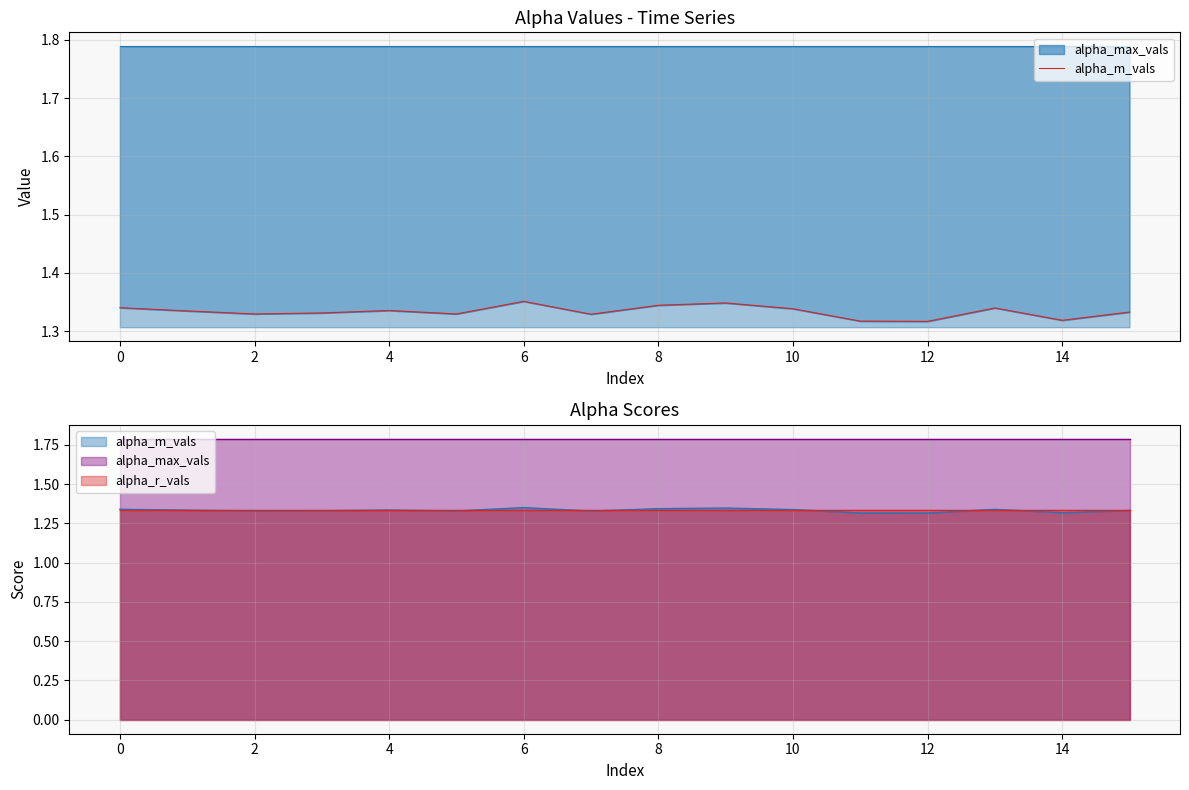

What is the sum of the values at 2 and 0?

2.7